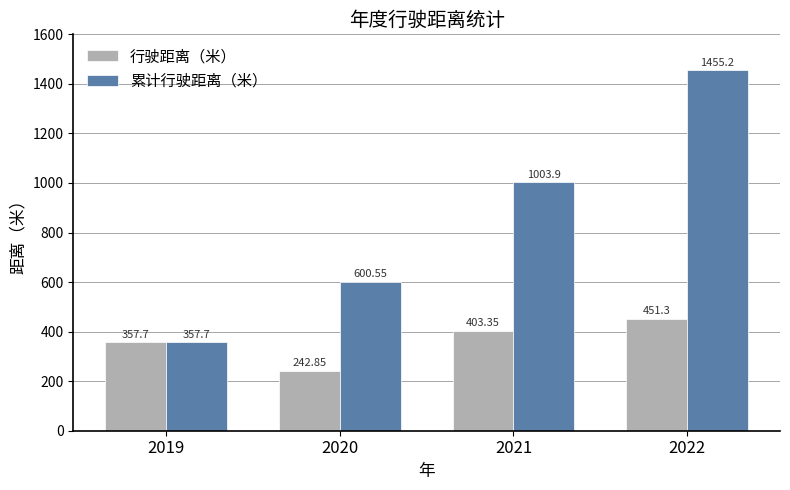

What is the average value of the 行驶距离（米） series?

363.8